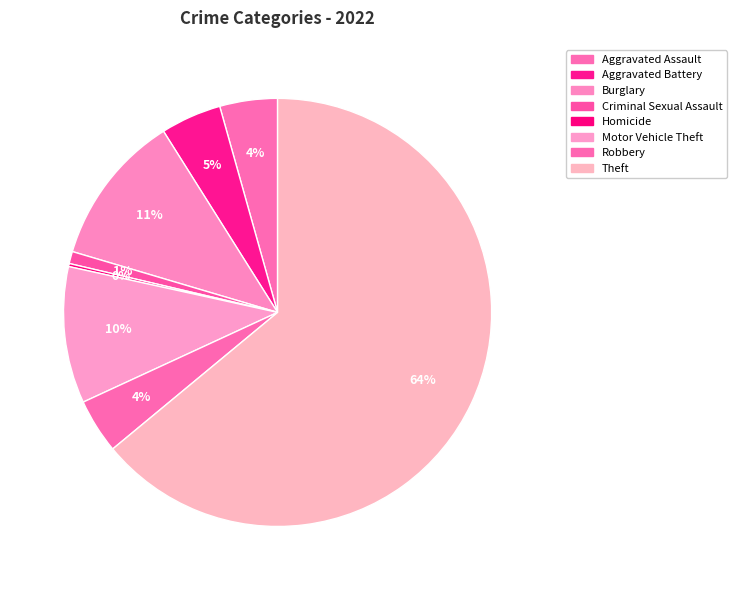

Which slice represents more than half of the pie?

Theft